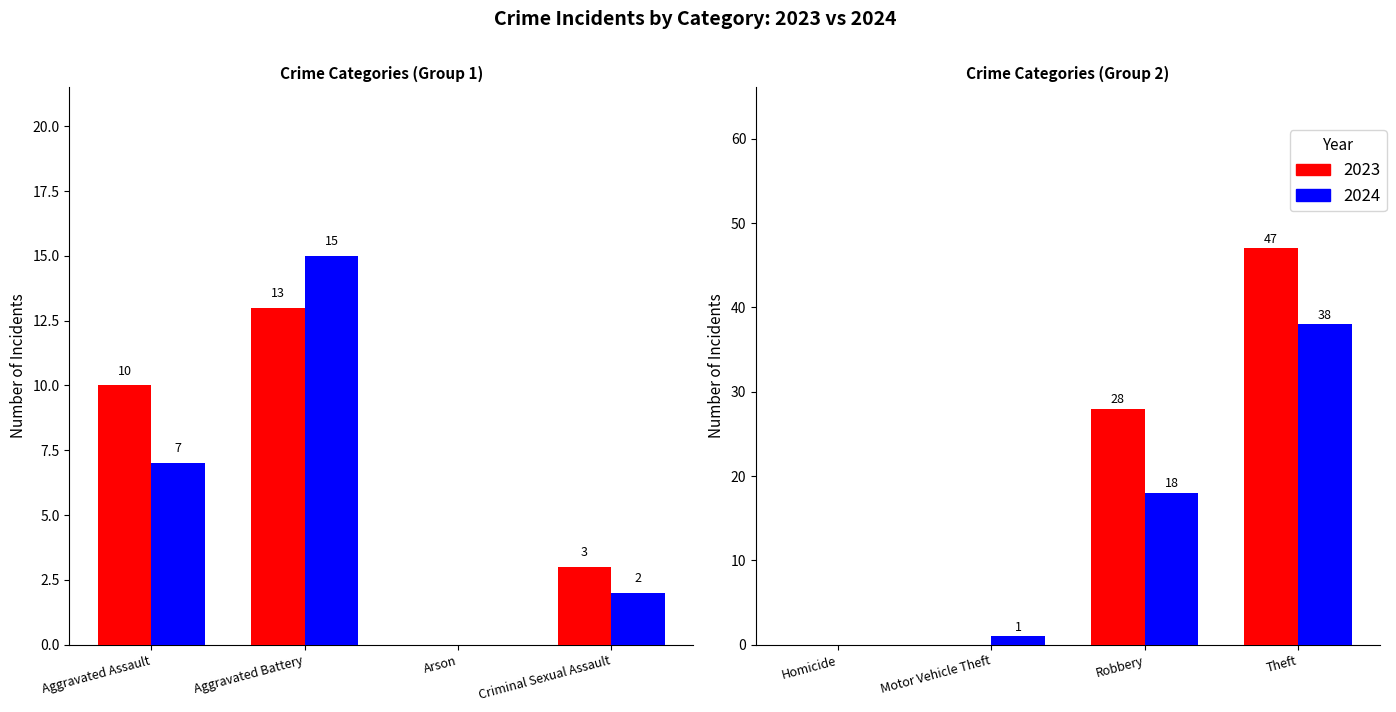

Reading right to left, extract all data points from this chart.

2023: Theft=47	Robbery=28	Motor Vehicle Theft=0	Homicide=0	Criminal Sexual Assault=3	Arson=0	Aggravated Battery=13	Aggravated Assault=10
2024: Theft=38	Robbery=18	Motor Vehicle Theft=1	Homicide=0	Criminal Sexual Assault=2	Arson=0	Aggravated Battery=15	Aggravated Assault=7